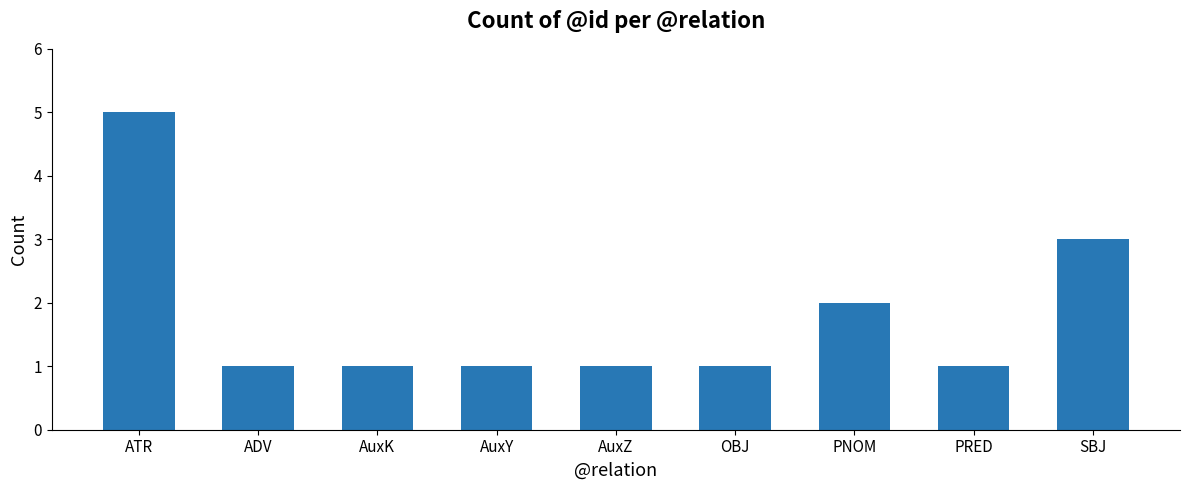

What is the greatest value displayed?

5